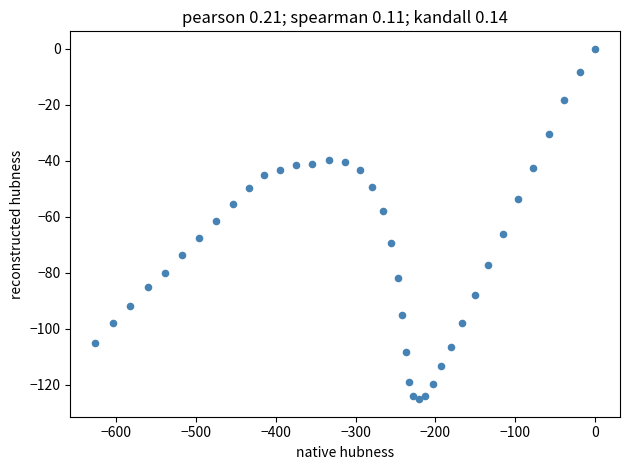

What is the range of Y values (max minus min)?

125.1